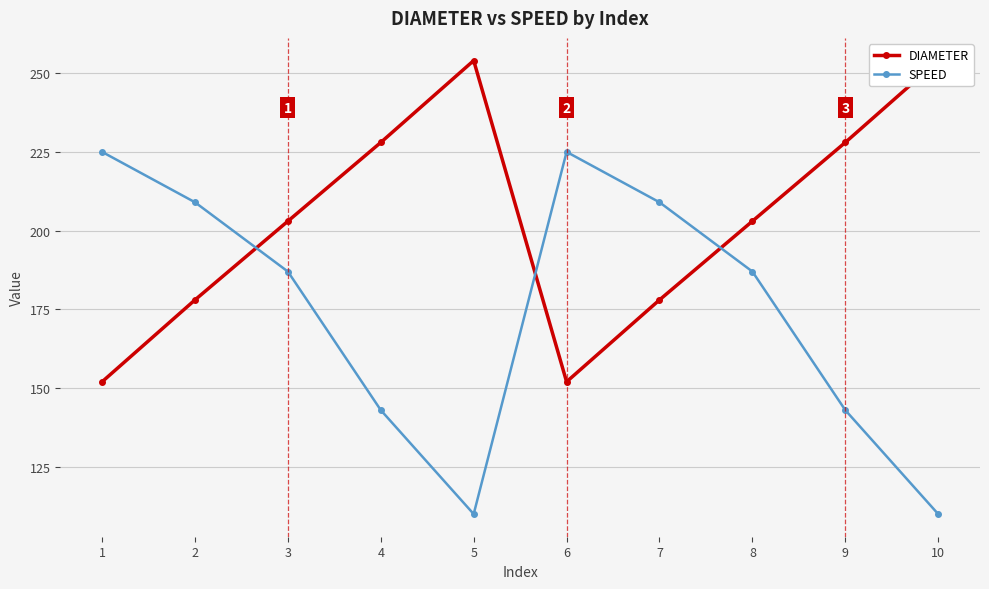

At which category does SPEED reach its first local peak?

6